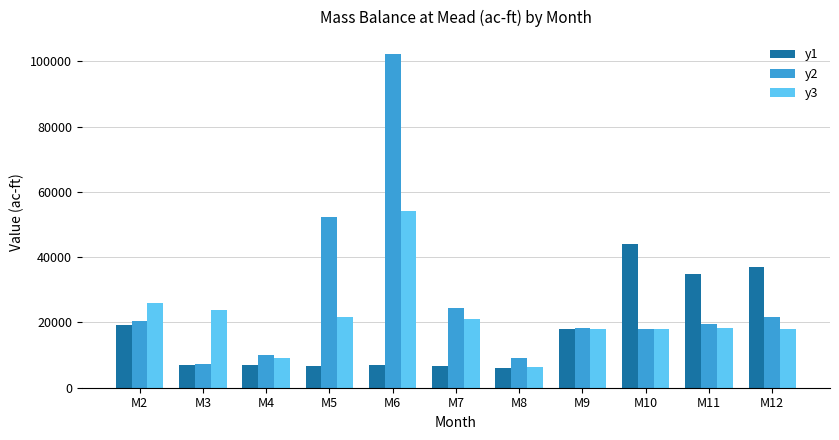

What is the difference between the second highest and minimum values in the y3 series?

19725.5